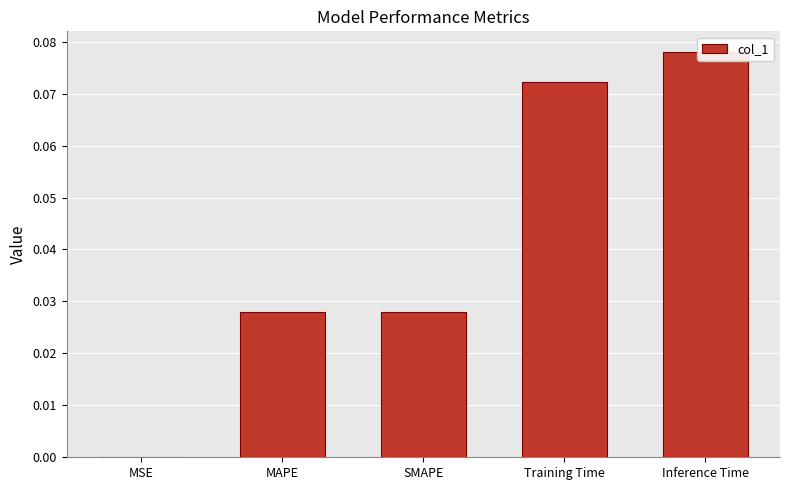

List the labels in order of value, smallest first.

MSE, SMAPE, MAPE, Training Time, Inference Time